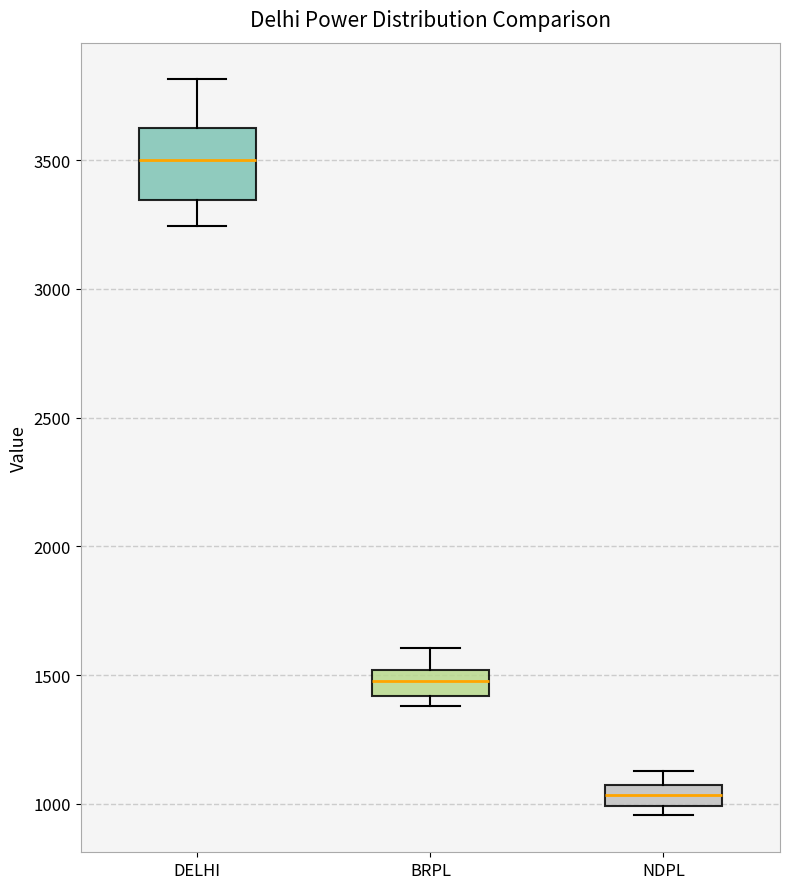

Which box's median line is the highest?

DELHI